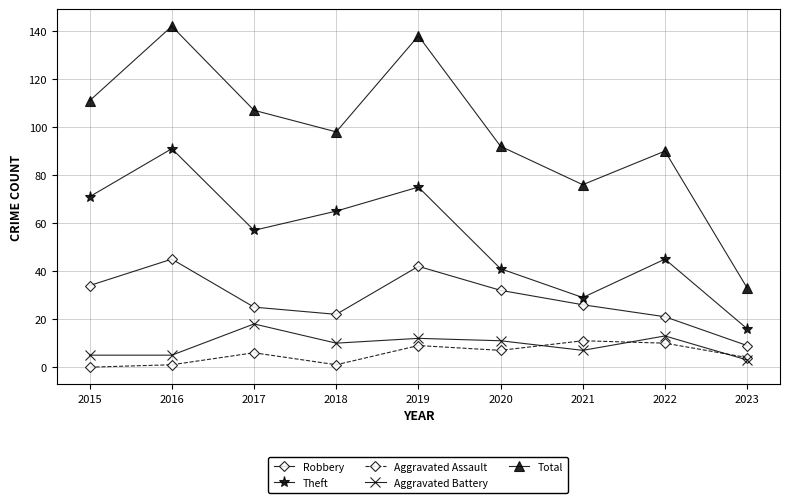

Is it true that Aggravated Assault equals 18 at 2021?

False